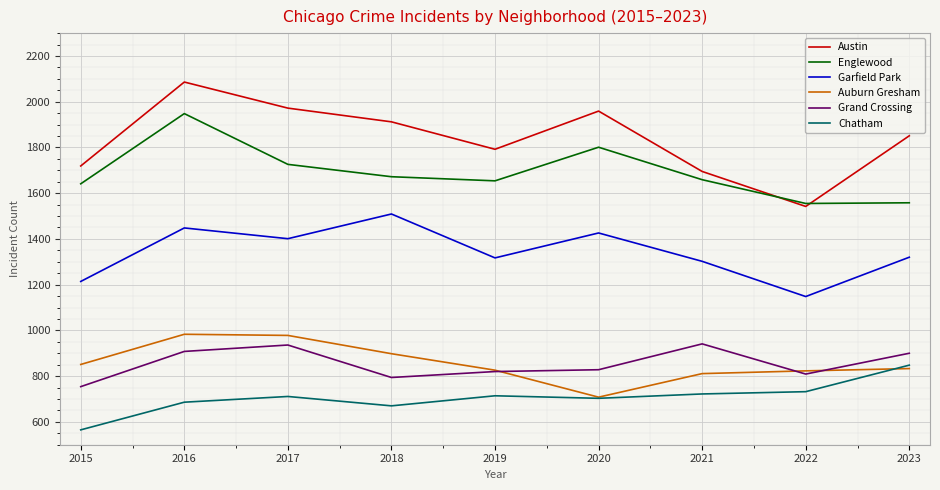

At which category does Englewood reach its first local valley?

2019